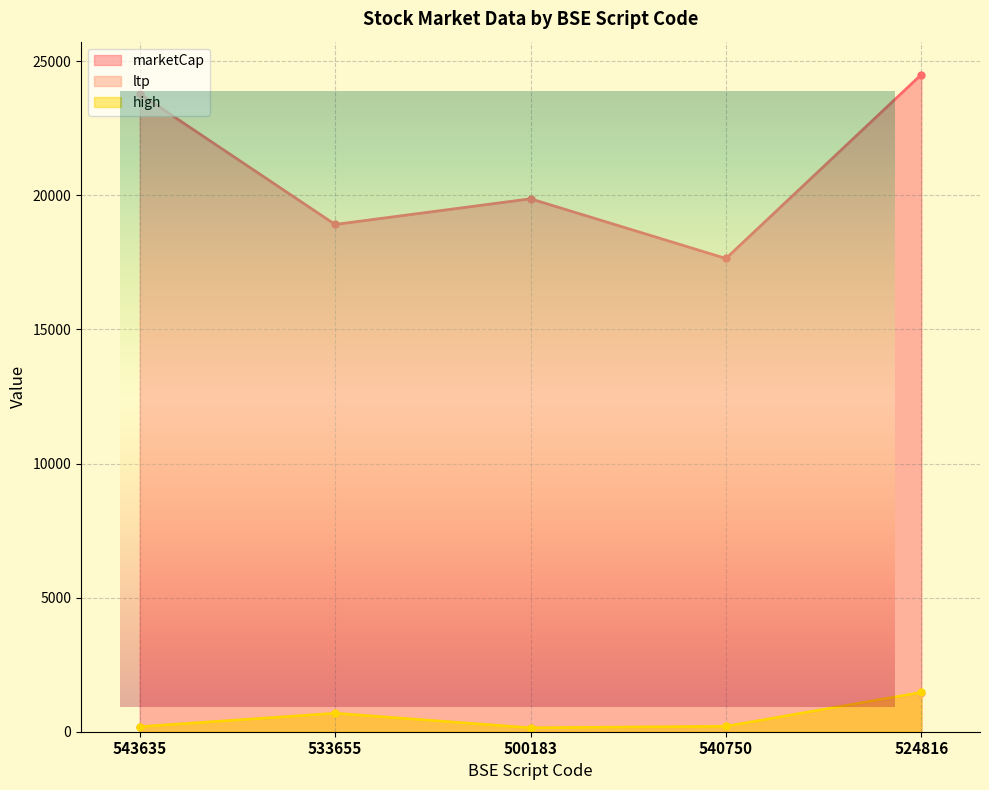

True or false: marketCap and ltp cross at least once.

False